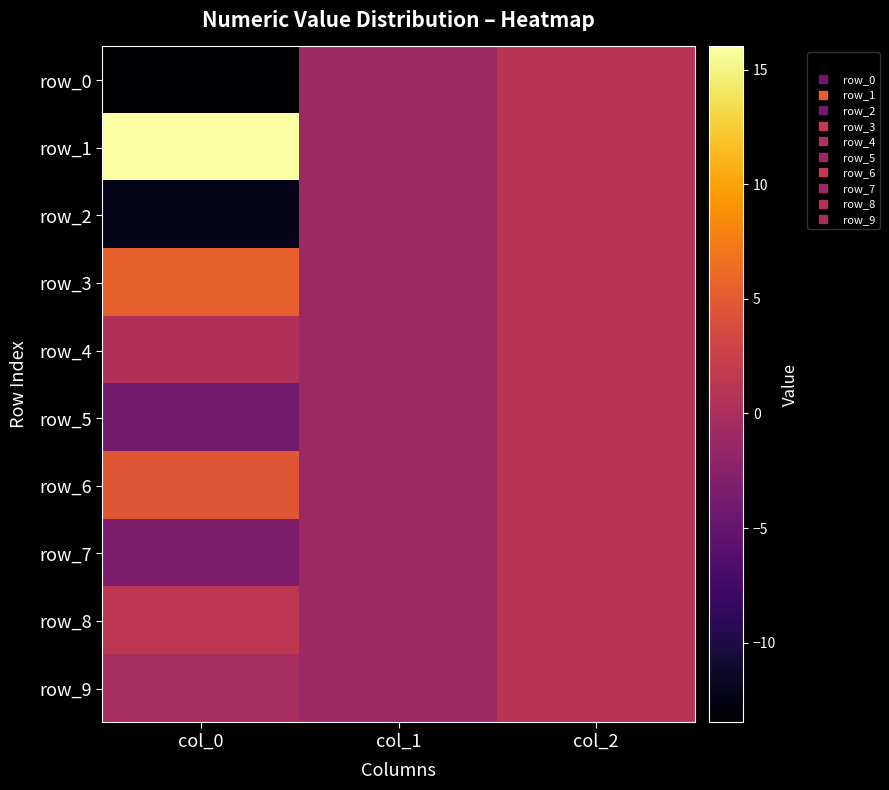

List the labels in order of row_3 value, smallest first.

col_1, col_2, col_0